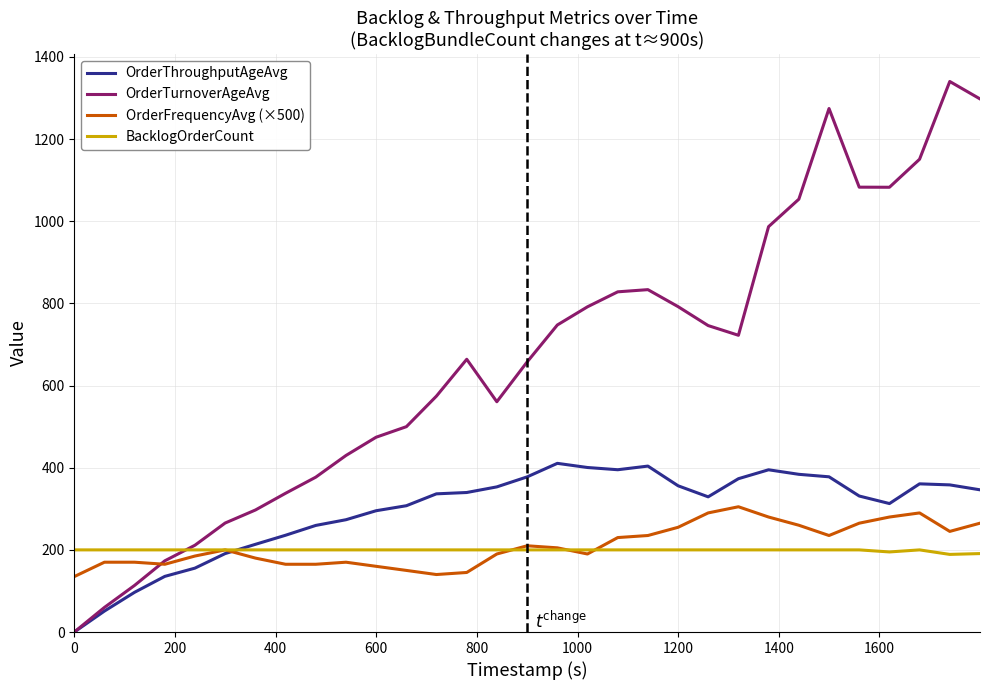

List the series in order of their peak value, lowest first.

BacklogOrderCount, OrderFrequencyAvg (×500), OrderThroughputAgeAvg, OrderTurnoverAgeAvg